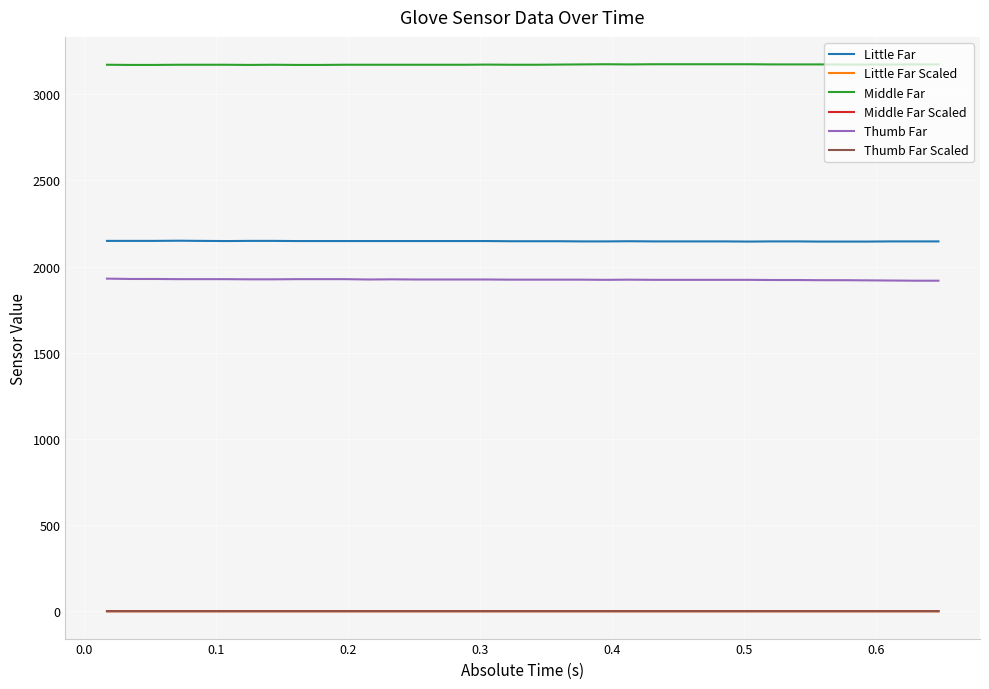

True or false: Thumb Far Scaled and Thumb Far intersect in this chart.

False